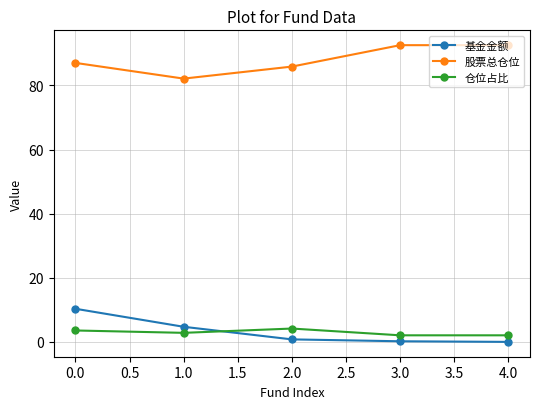

Rank the series by their maximum value, from lowest to highest.

仓位占比, 基金金额, 股票总仓位